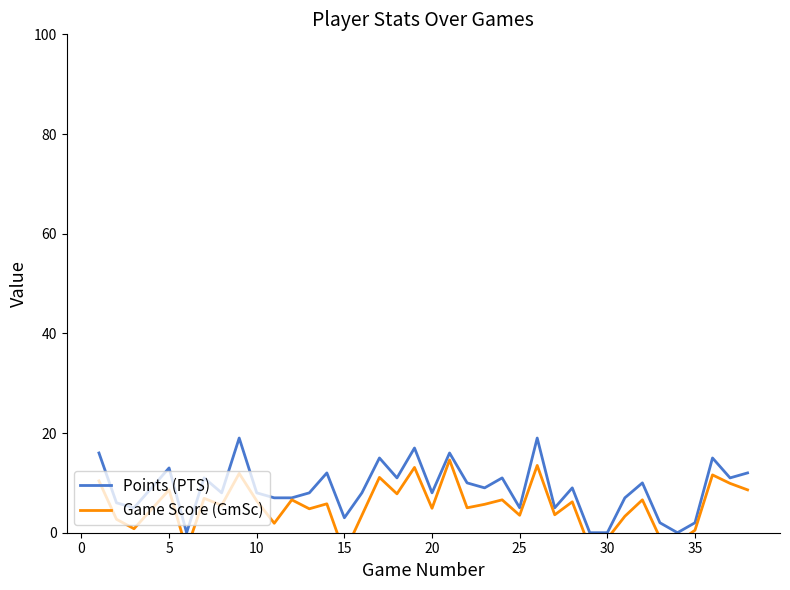

What is the minimum value shown in the chart?

-4.1